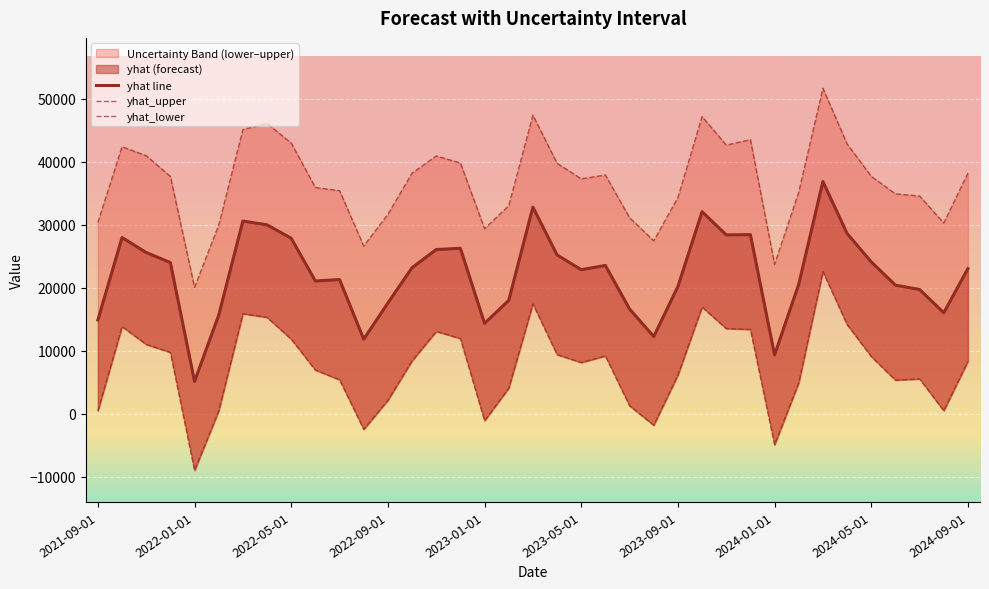

At how many categories does at least one series exceed 30769?

29